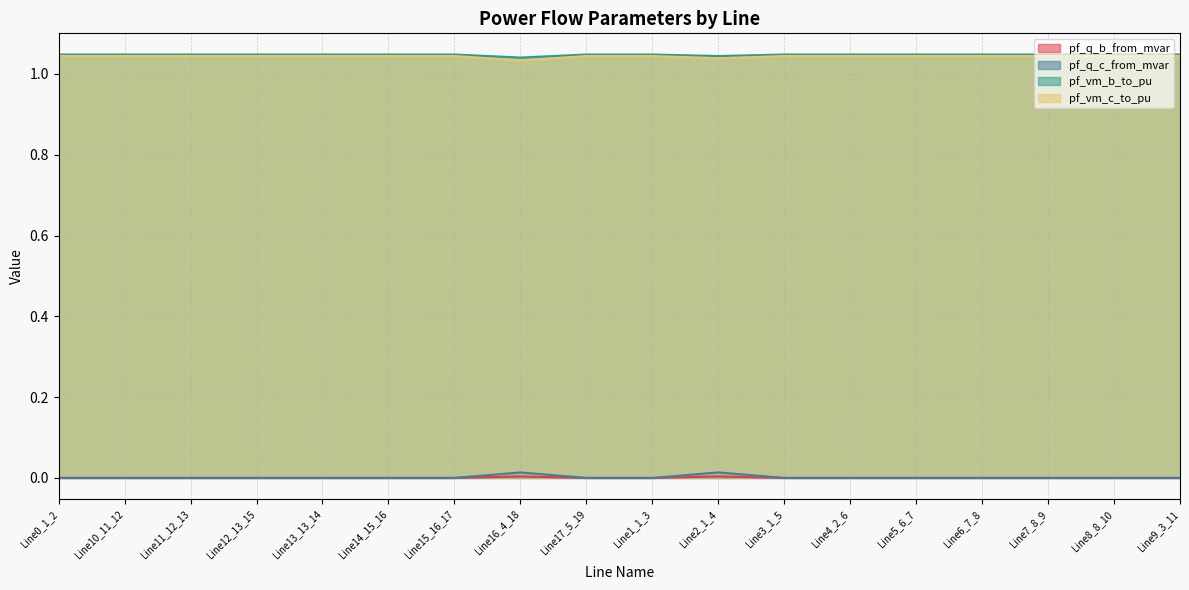

The pf_vm_b_to_pu series shows 1.0 at Line14_15_16. True or false?

True